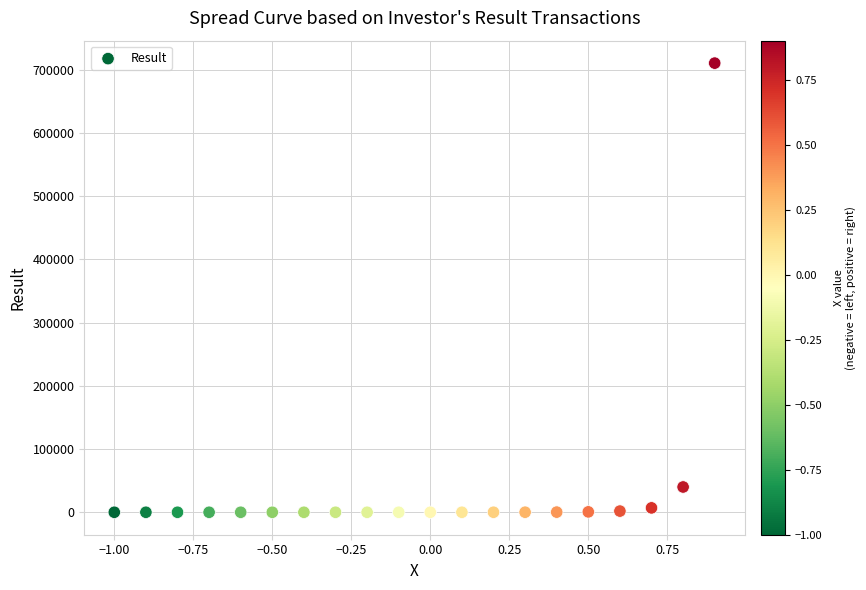

What Y value in the scatter plot is closest to 355299?

40003.9